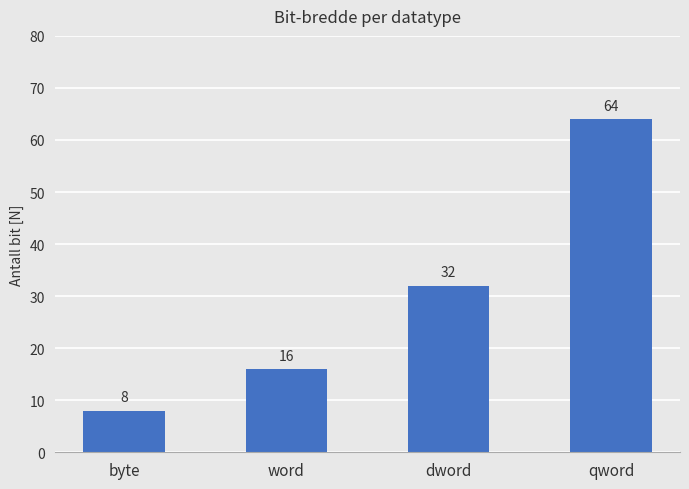

What position from the right is byte?

4